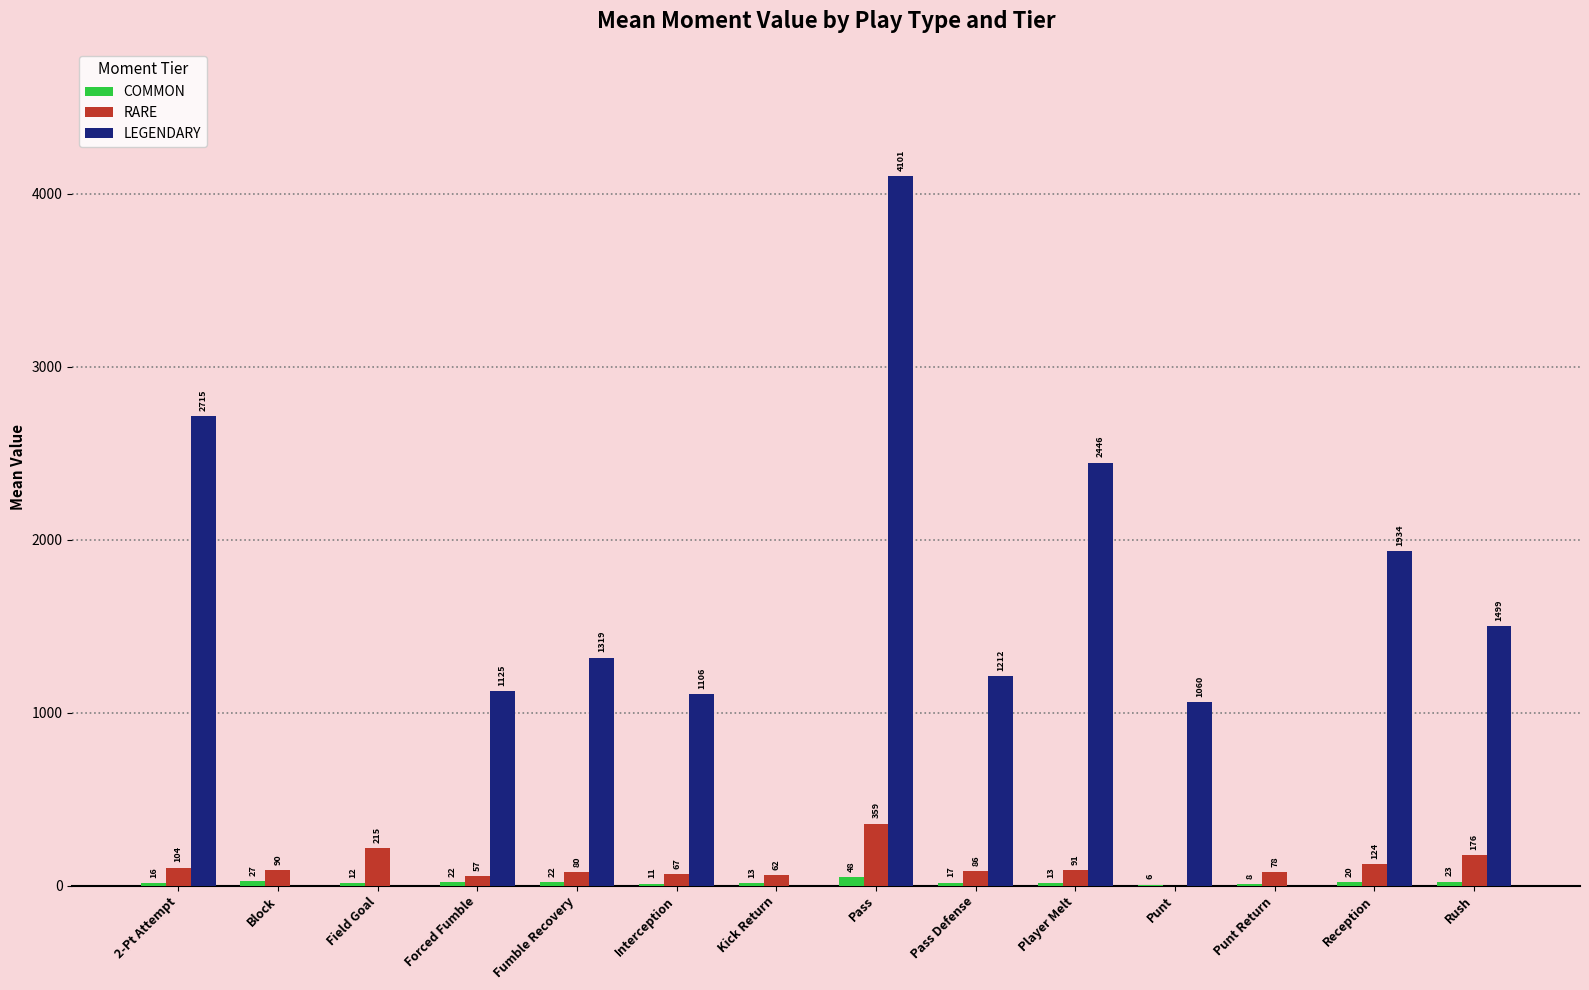

Is the value of LEGENDARY at Fumble Recovery greater than the value of RARE at Rush?

Yes